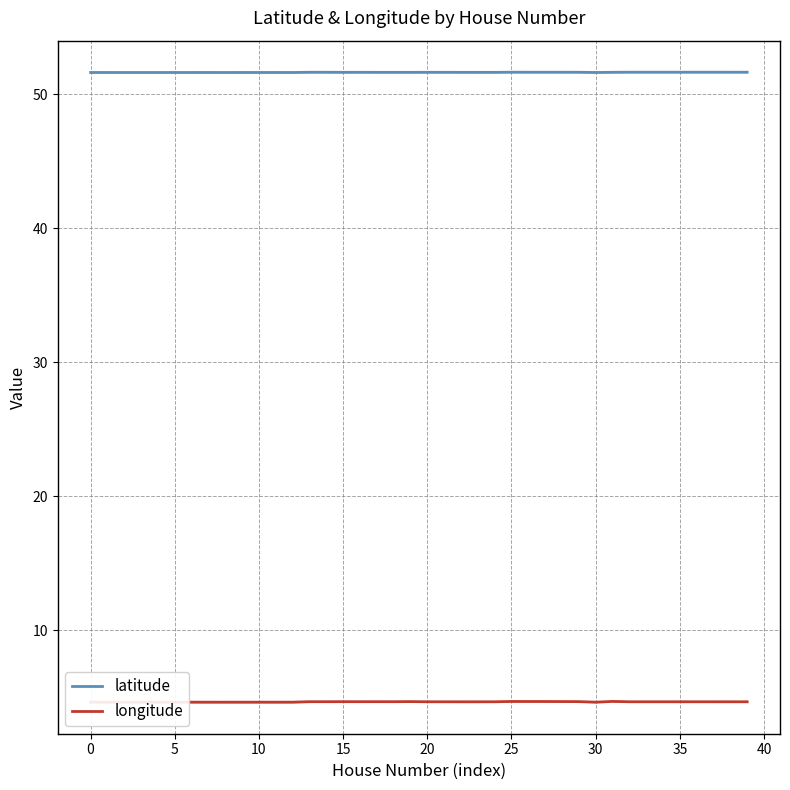

The longitude series shows 4.7 at 28. True or false?

True